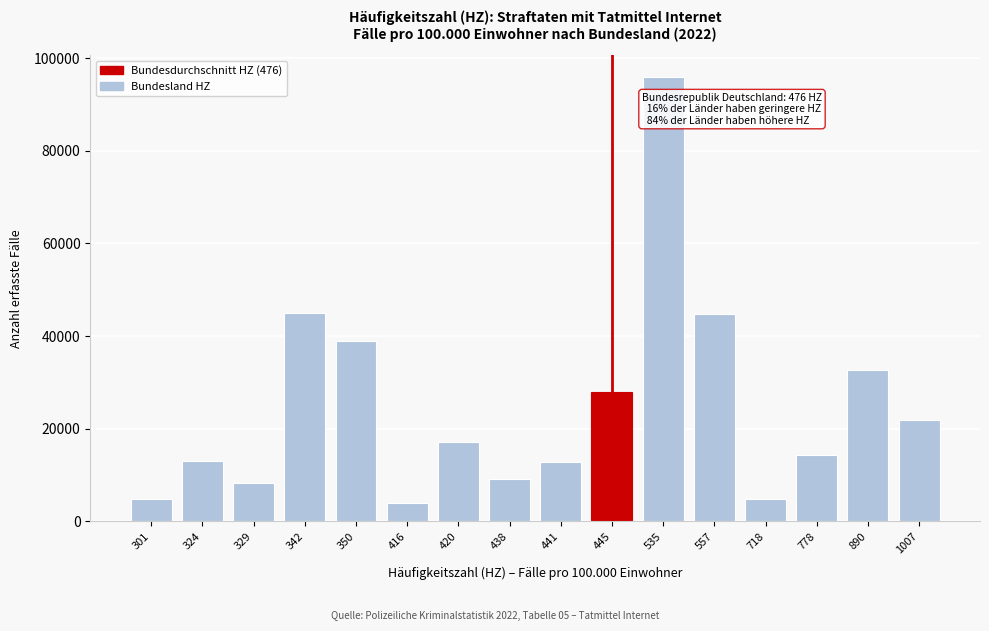

What is the difference between the values at 416 and 329?

4266